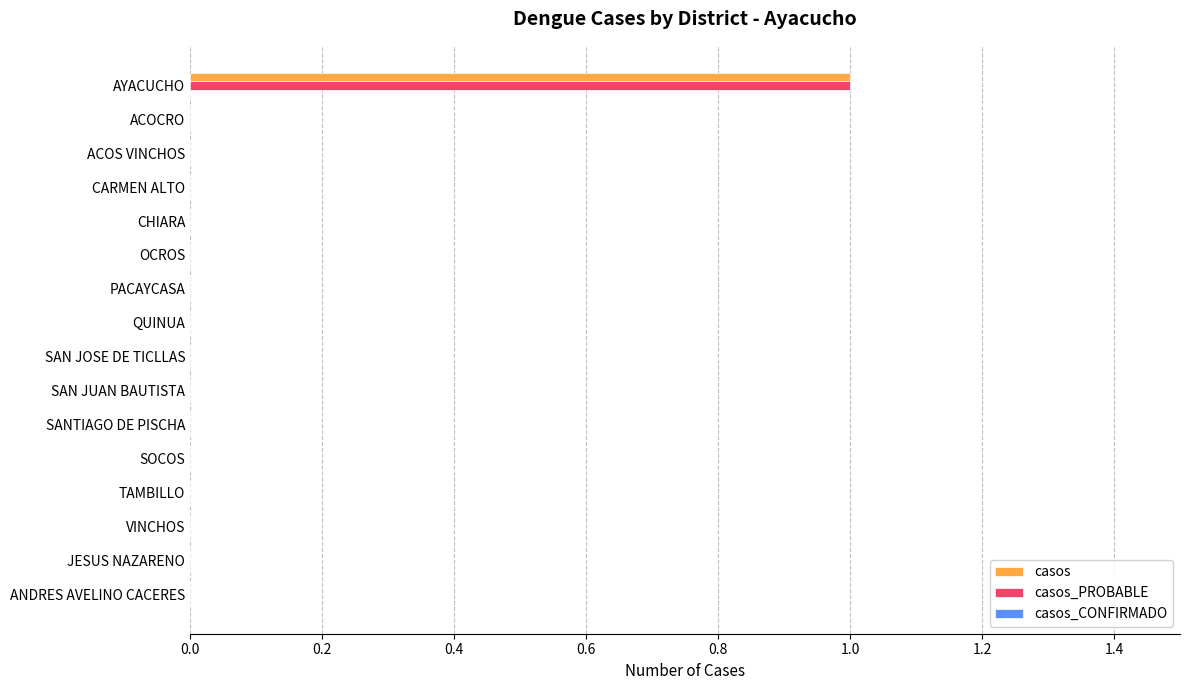

True or false: casos_PROBABLE has a value of 1 at SAN JOSE DE TICLLAS.

False